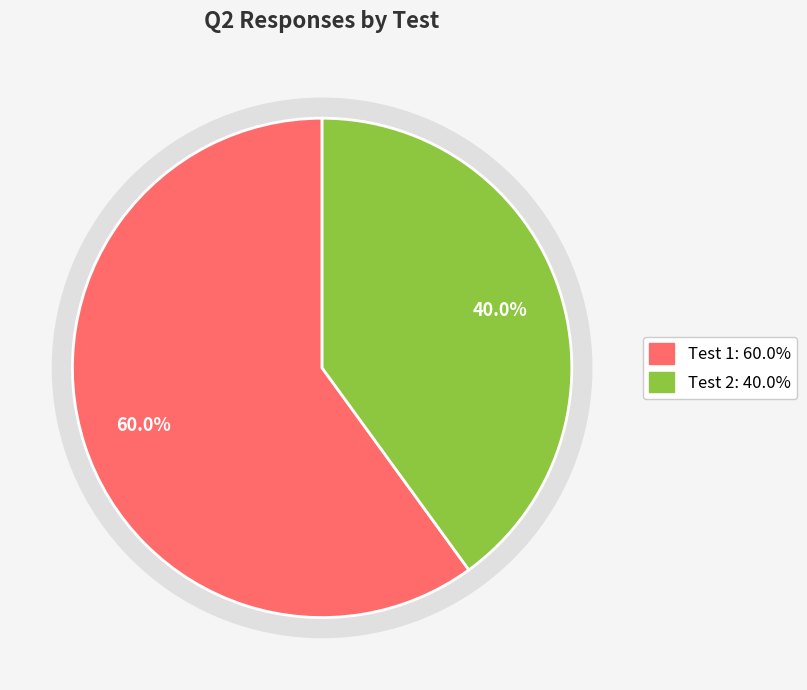

To the nearest percent, what is the difference between the Test 1 and Test 2 slice percentages?

20%